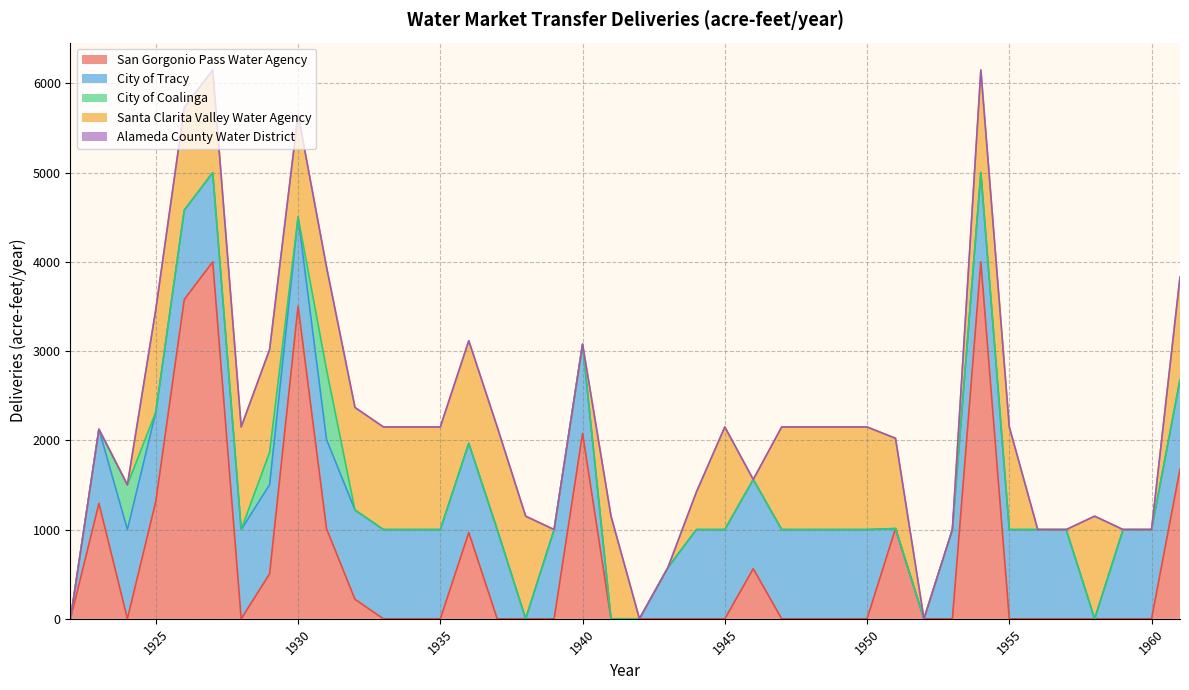

What is the difference between the maximum and second lowest values in the City of Tracy series?

1000.0